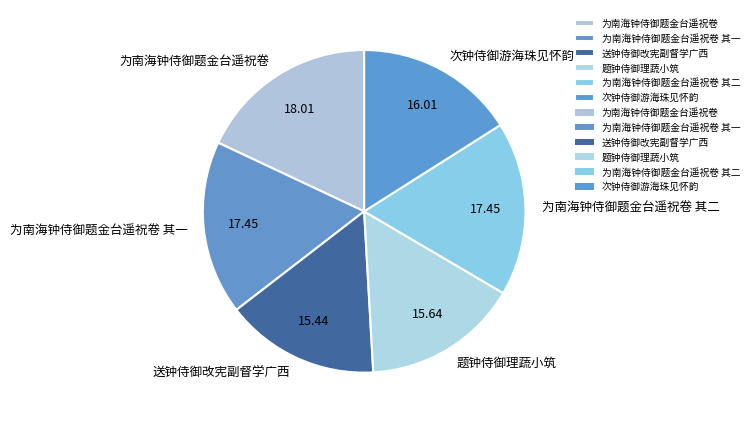

Combined, do 为南海钟侍御题金台遥祝卷 其二 and 送钟侍御改宪副督学广西 account for over 50%?

No